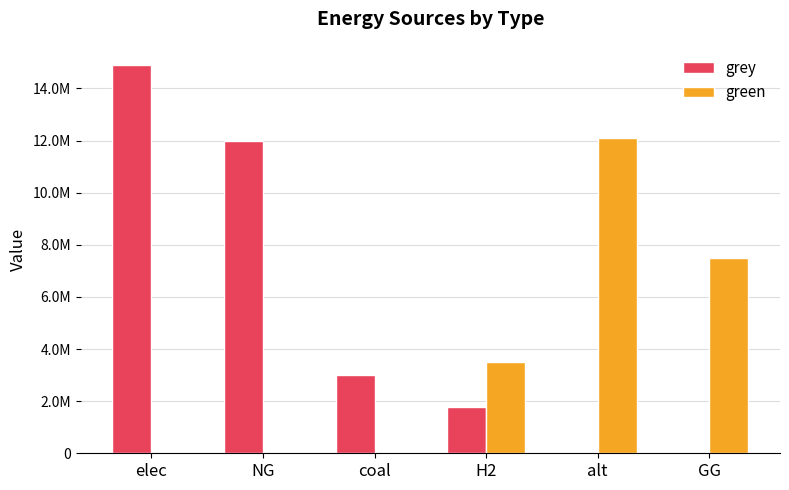

What is the maximum value for grey?

14889994.0